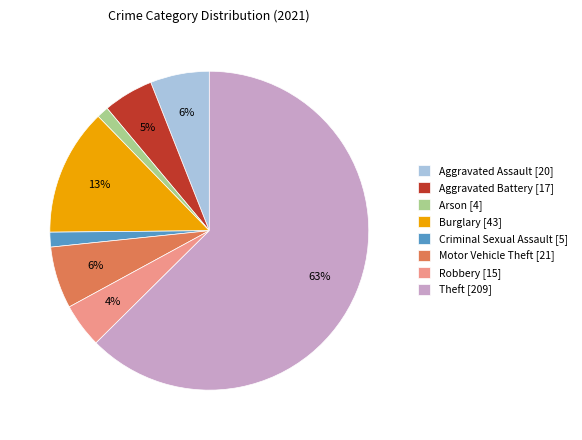

To the nearest percent, what is the average slice percentage?

12%